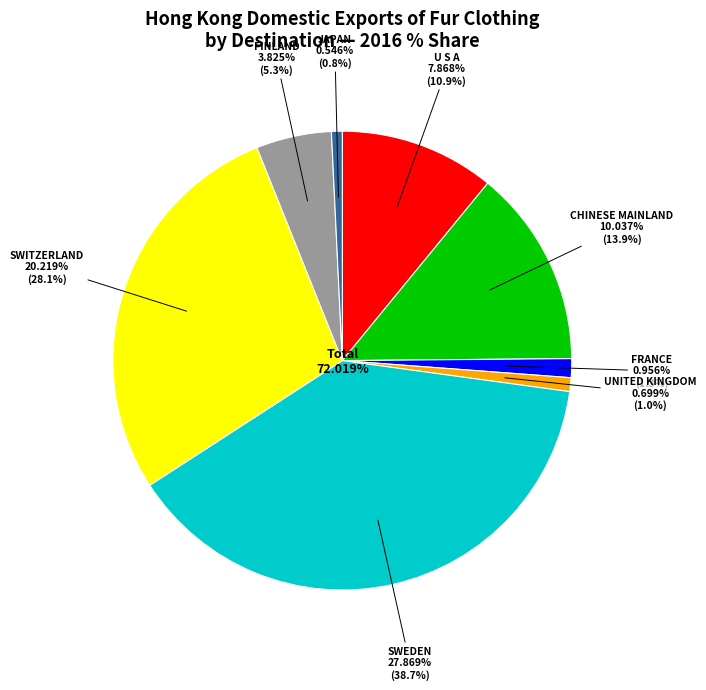

Between CHINESE MAINLAND and SWITZERLAND, which is larger?

SWITZERLAND